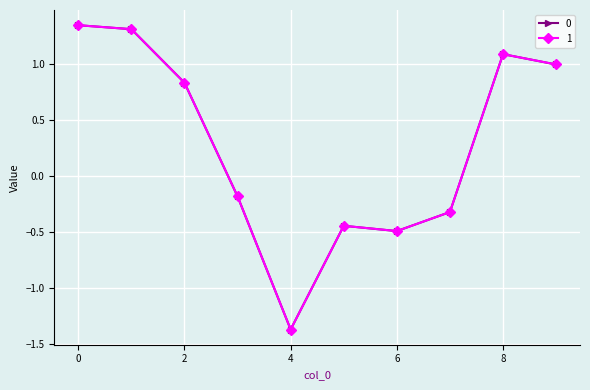

At how many categories does at least one series exceed 0?

5